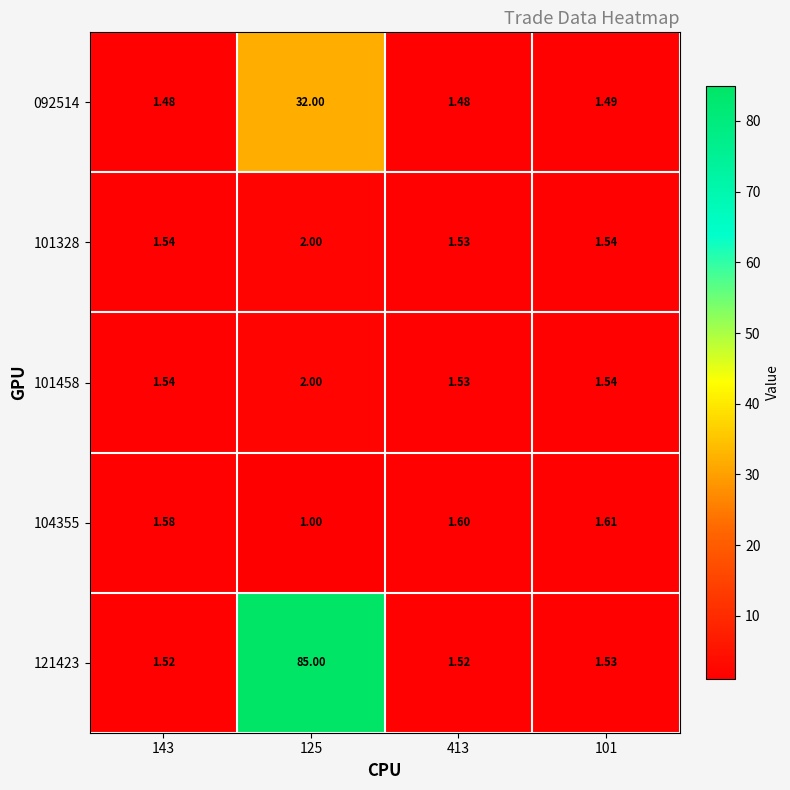

Is the value of 104355 at 101 greater than the value of 101328 at 413?

Yes